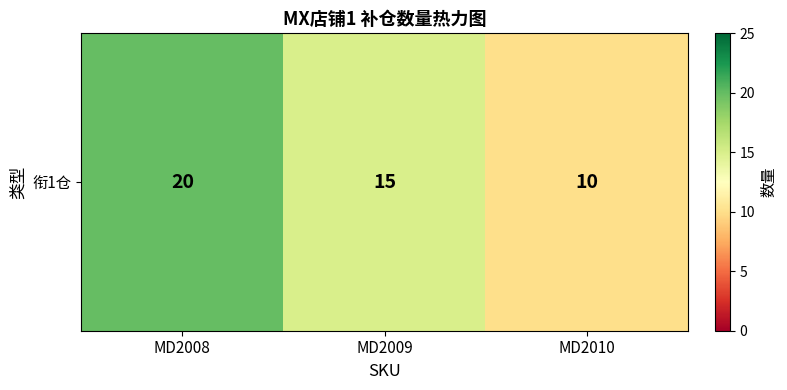

Reading left to right, list all the values displayed in this chart.

20	15	10